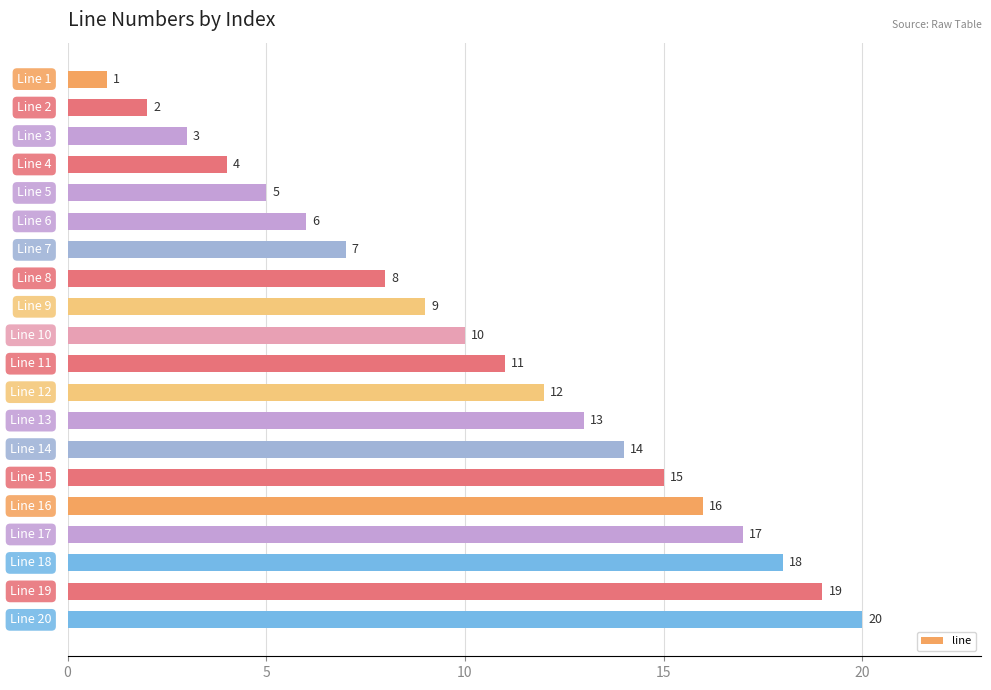

What is the sum of all values?

210